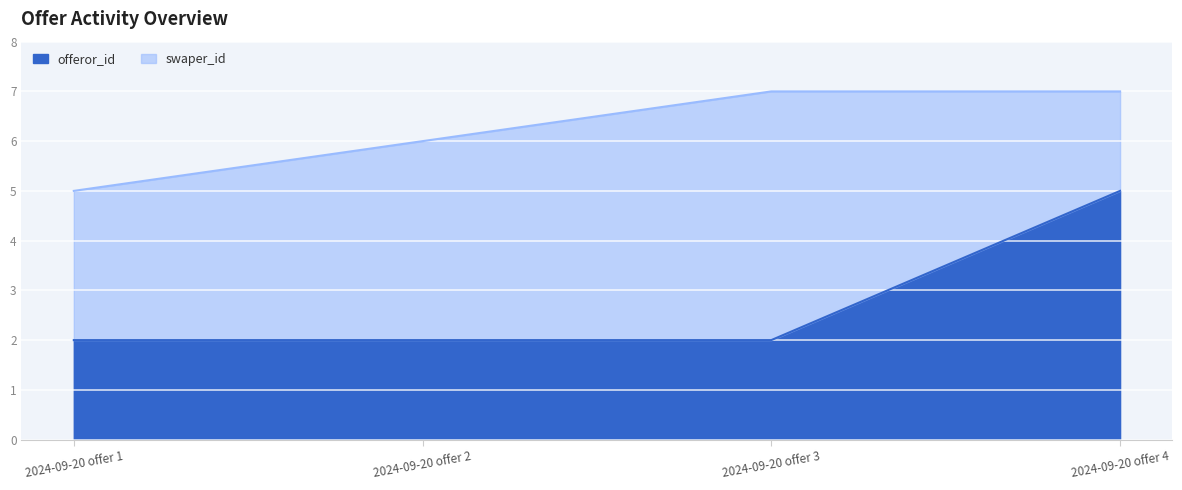

What is the sum of the values at 2024-09-20 offer 3 and 2024-09-20 offer 4?

7